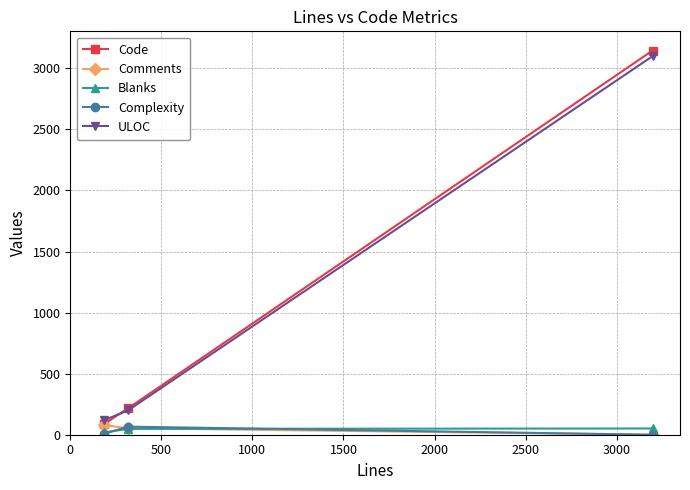

What is the difference between the second highest and minimum values in the Code series?

128